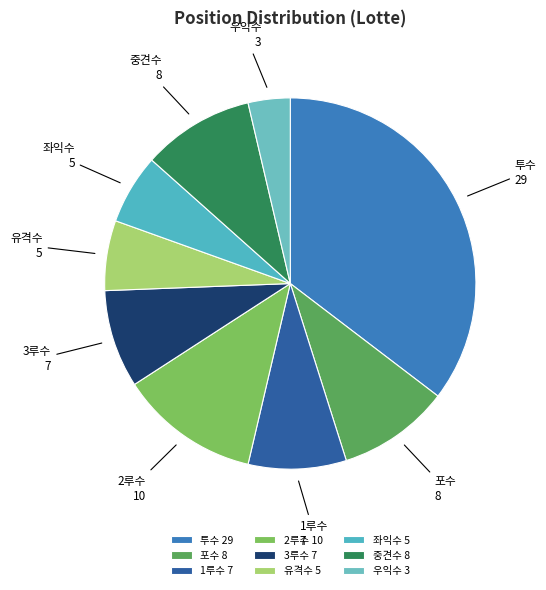

Does 1루수 represent more than half of the total?

No